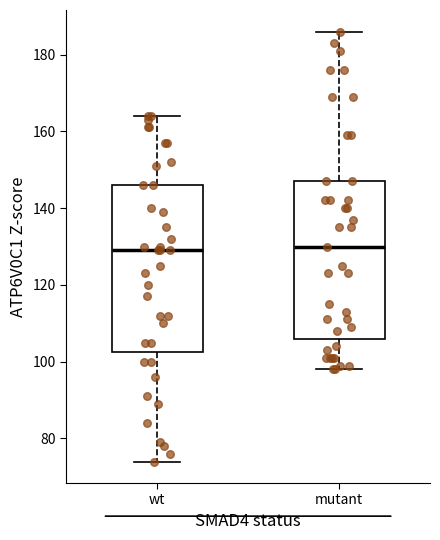

Reading left to right, transcribe this box plot: for each box, give where its median line is, the range the box spans, and where its two whiskers end, as read against the y-axis. The values are not printed on the chart, so give them approximately, as read against the axis.

wt: median 130, box 102 to 146, whiskers 74 to 164
mutant: median 130, box 106 to 148, whiskers 98 to 186